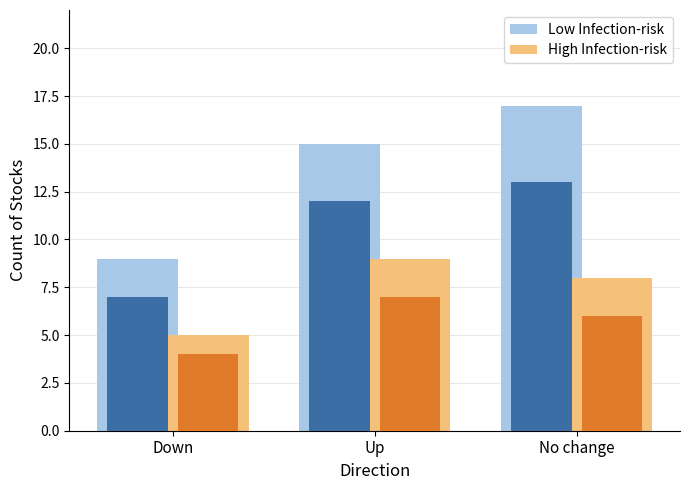

Reading right to left, transcribe all the data shown in this chart.

Low Infection-risk: No change=17	Up=15	Down=9
High Infection-risk: No change=8	Up=9	Down=5